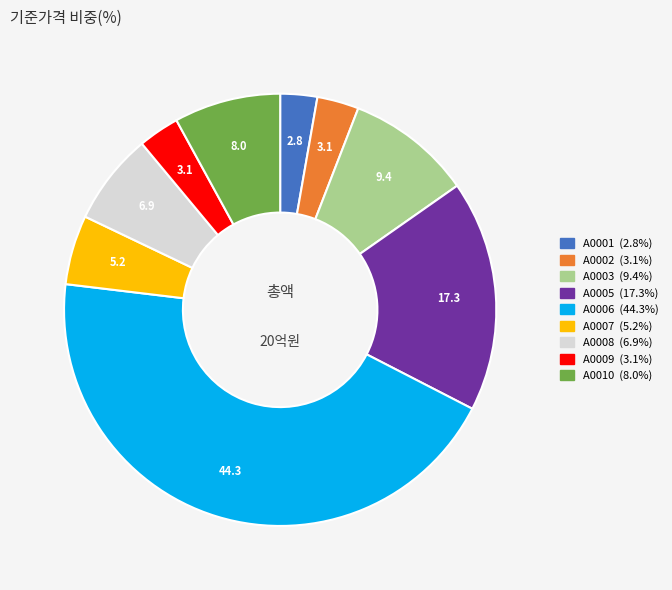

Which category has the biggest portion of the pie?

A0006